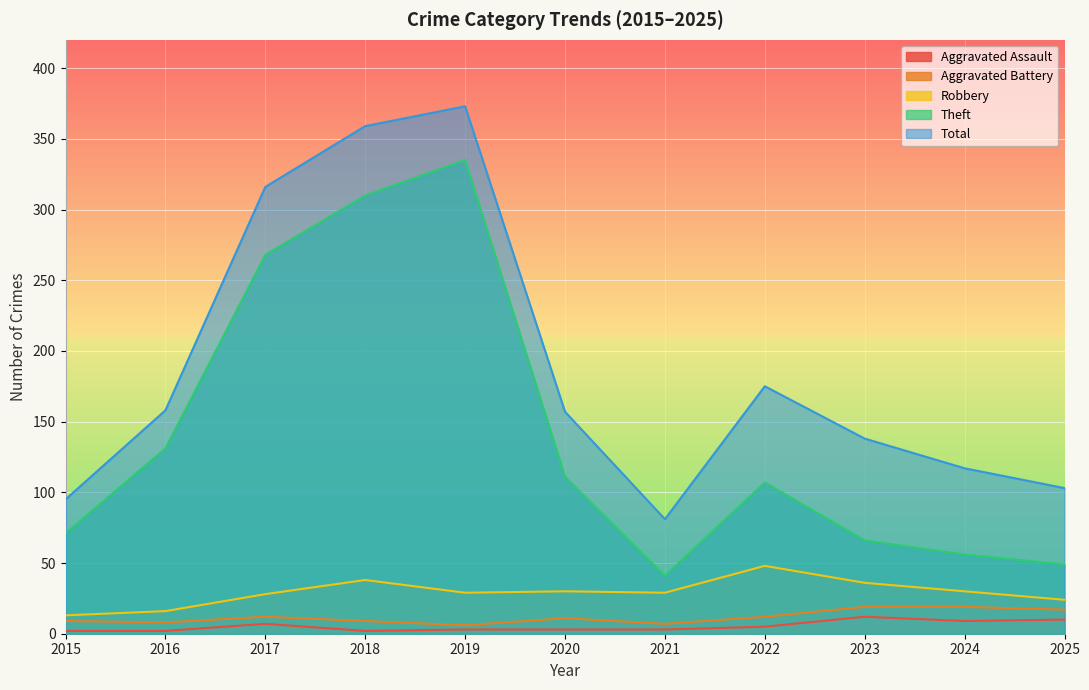

What is the difference between the highest and lowest values at 2025?

93